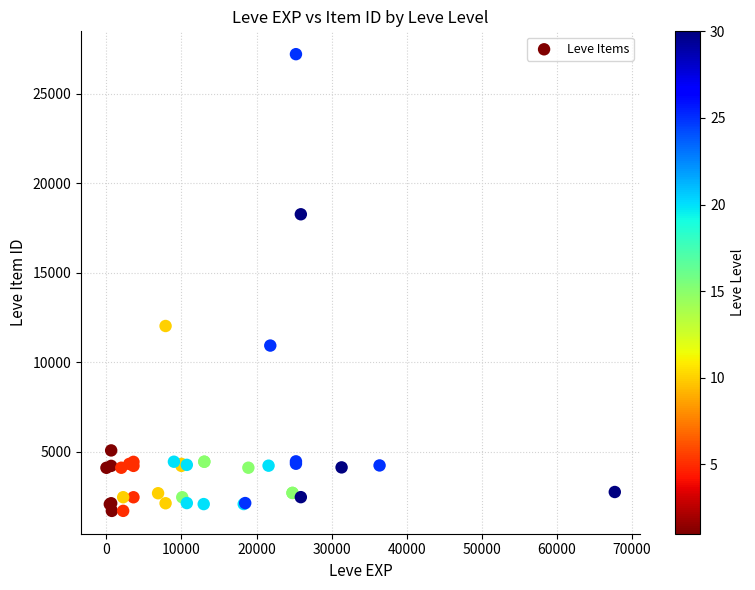

What Y value in the scatter plot is closest to 14448?

12018